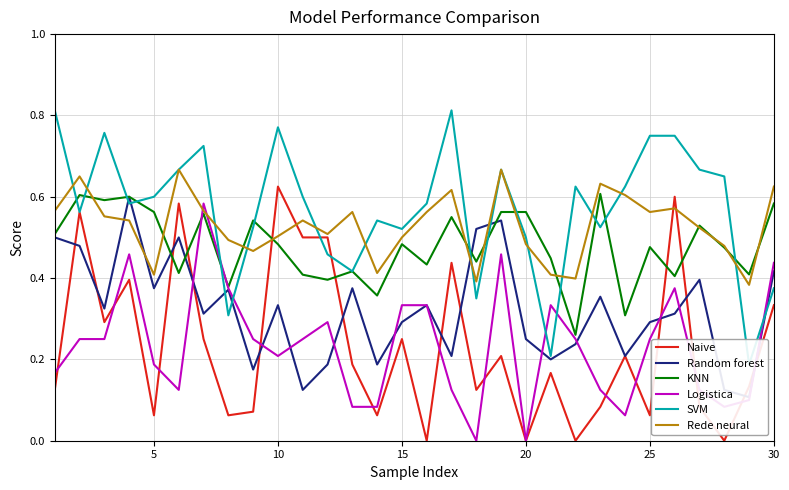

After their last crossing, which series has the higher values: Rede neural or Logistica?

Rede neural